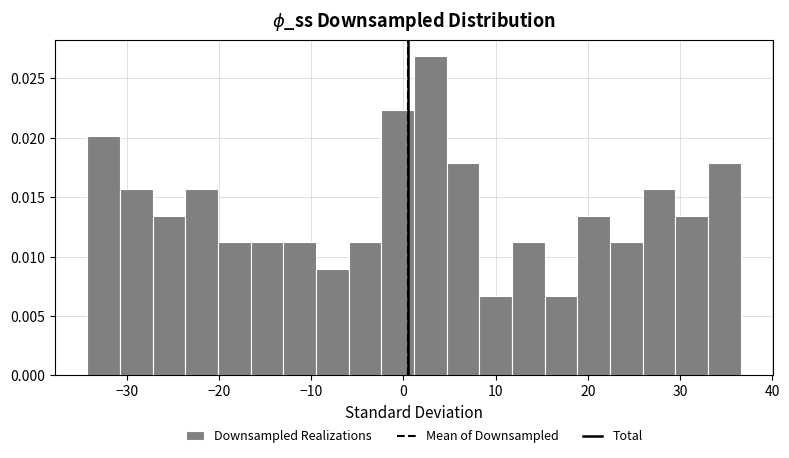

Around what value on the x-axis is the tallest bar? Give the approximate position of its centre, as read against the axis.

3